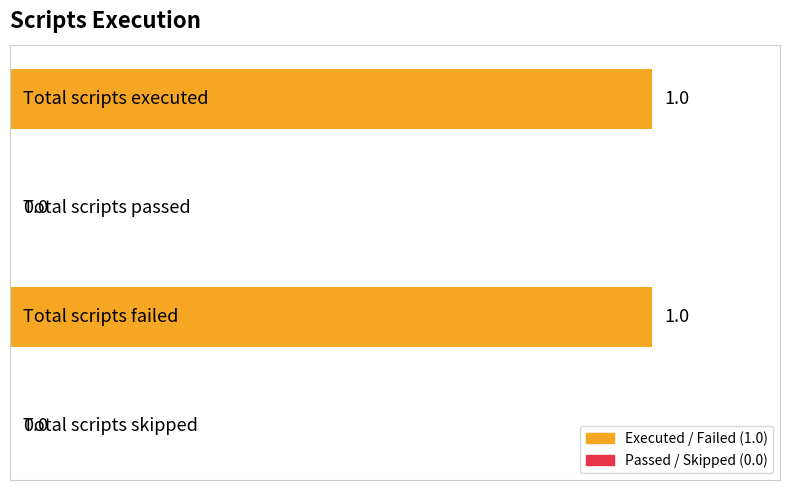

How many values are between 0 and 1?

4